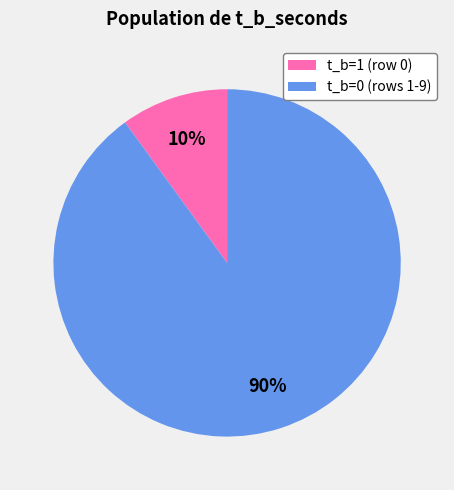

Combined, do t_b=0 (rows 1-9) and t_b=1 (row 0) account for over 50%?

Yes